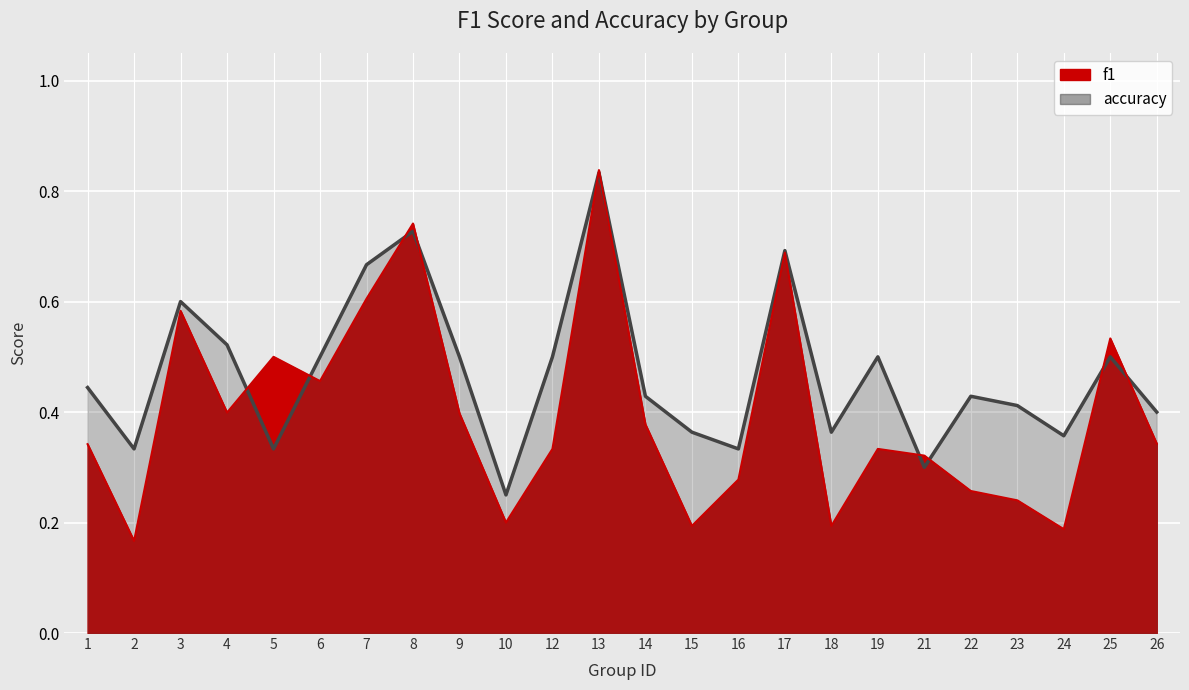

Which series ends up on top after the final intersection of accuracy and f1?

accuracy